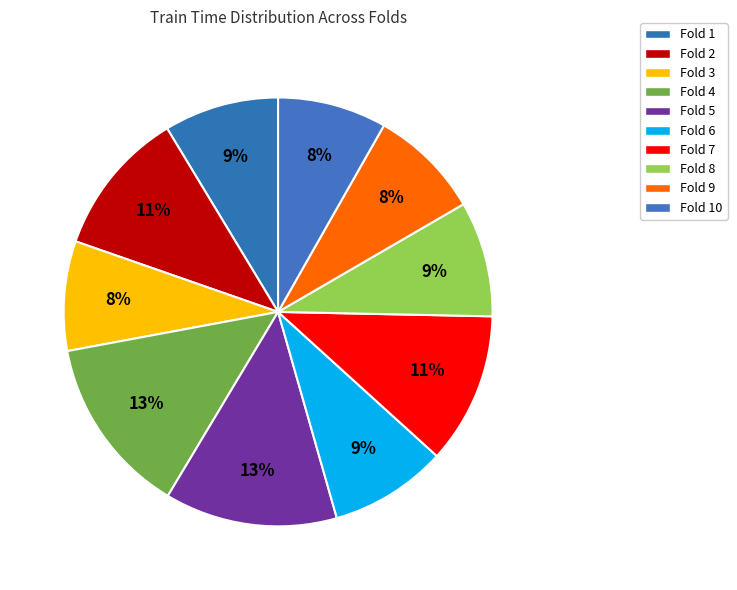

Do Fold 1 and Fold 5 together represent more than half of the pie?

No